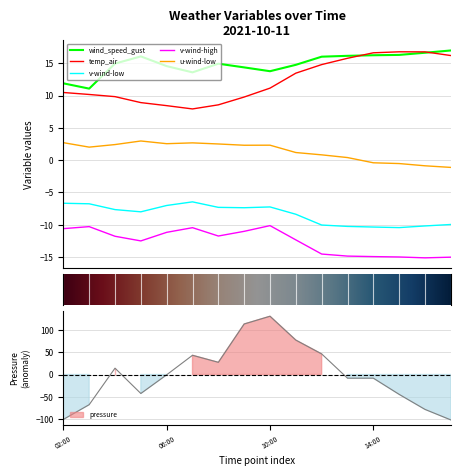

The v-wind-low series shows -2.2 at 2021-10-11 07:00. True or false?

False